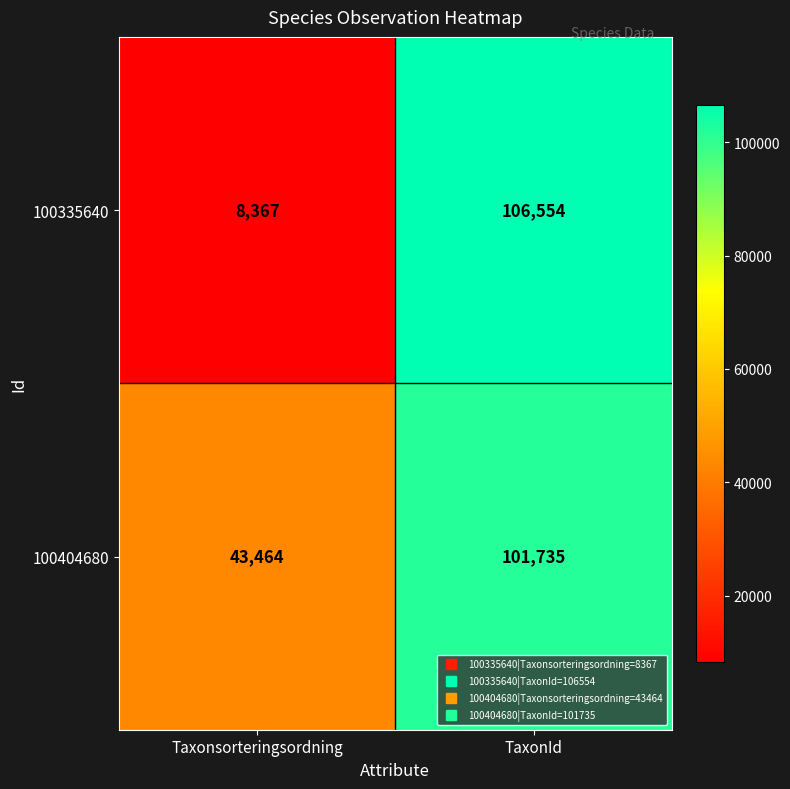

Which series has the widest spread of values?

100335640